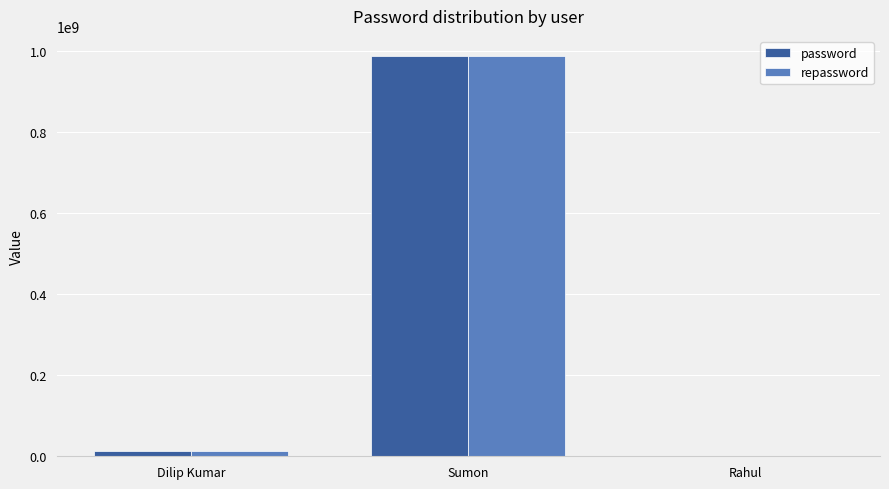

Is it true that repassword equals 646915552 at Sumon?

False